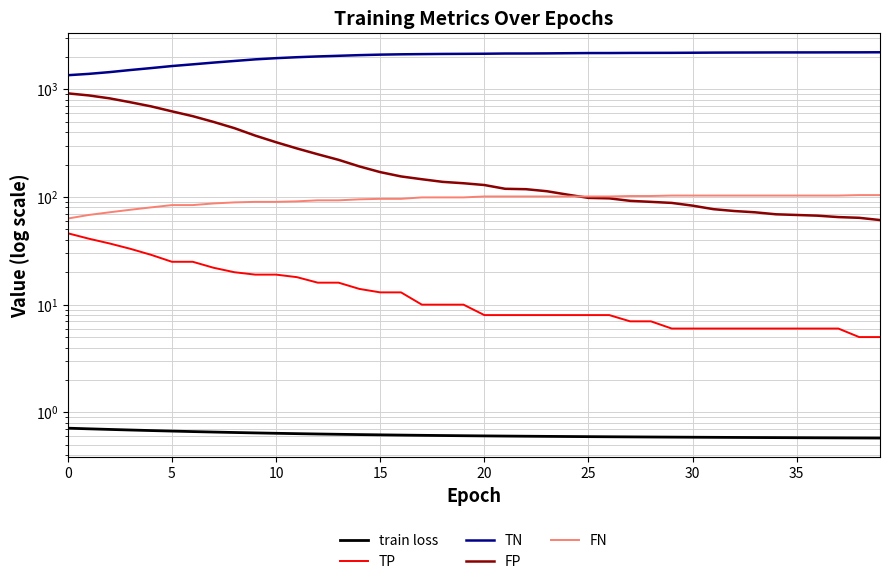

What is the maximum value shown in the chart?

2203.0